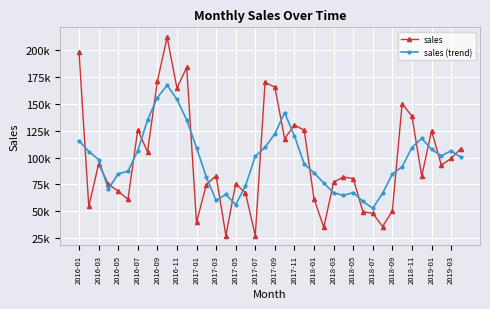

What is the minimum value shown in the chart?

27539.9